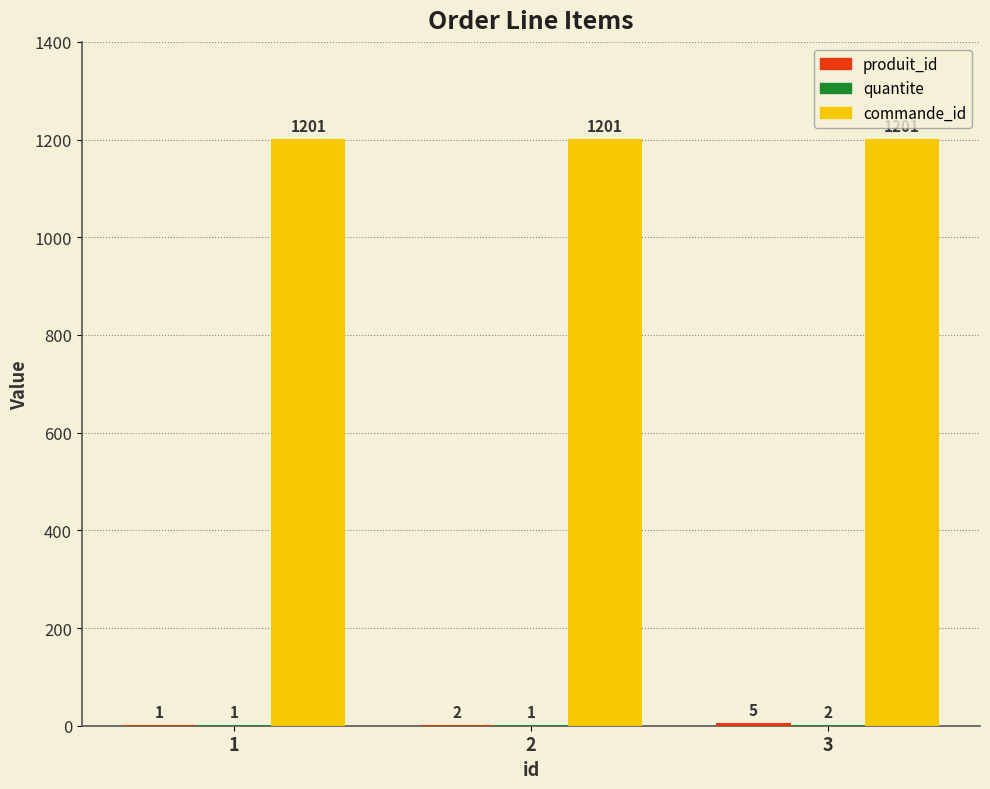

True or false: commande_id has a value of 1201 at 1.

True